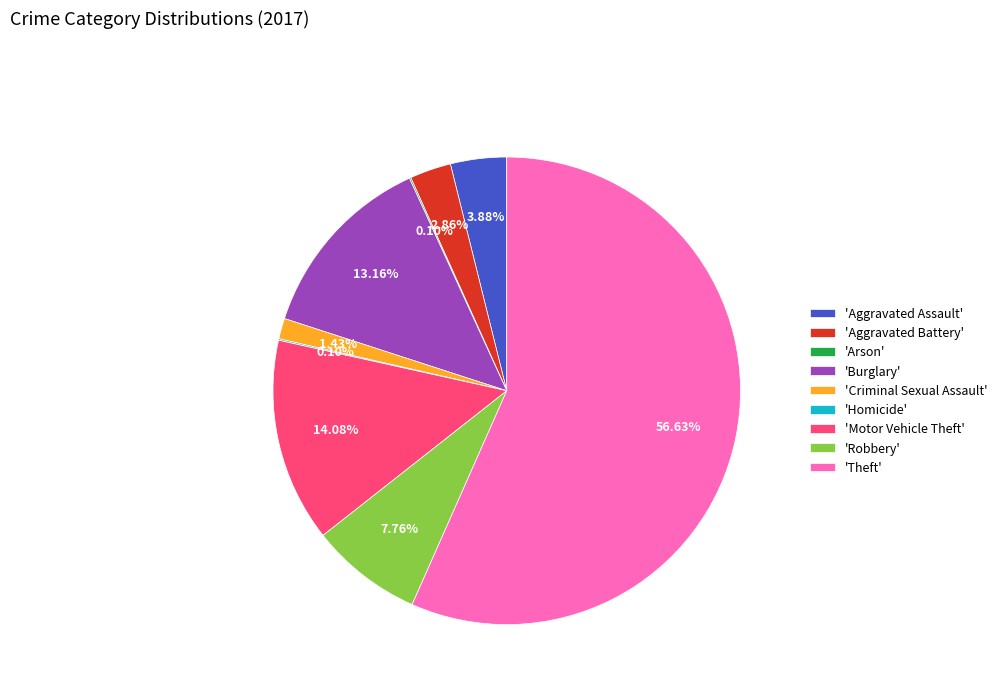

Which slice is the largest?

'Theft'